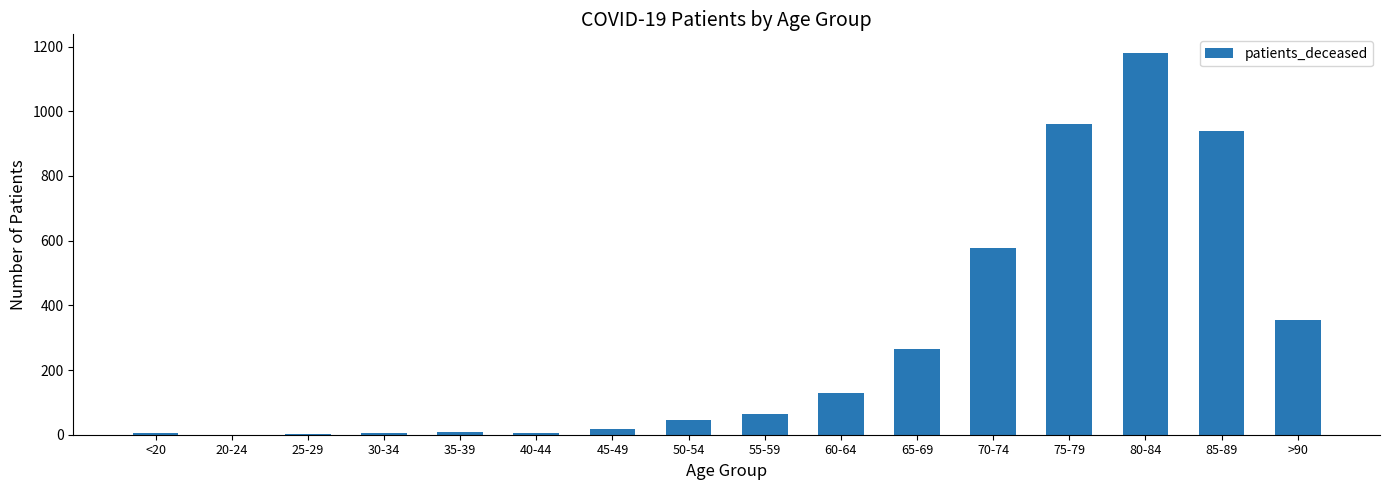

Which category has the highest value across all series?

80-84